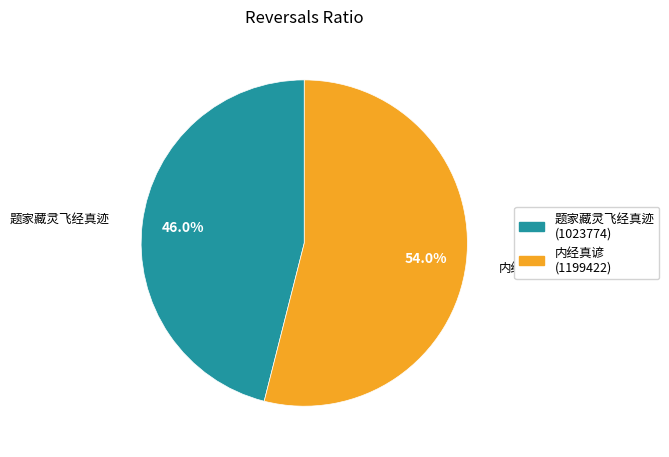

Is there any slice that represents more than half of the pie?

Yes